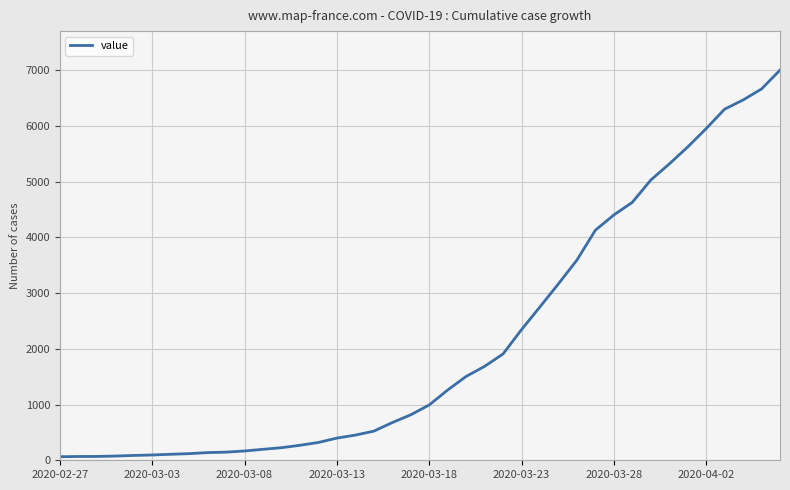

What is the maximum value shown in the chart?

7004